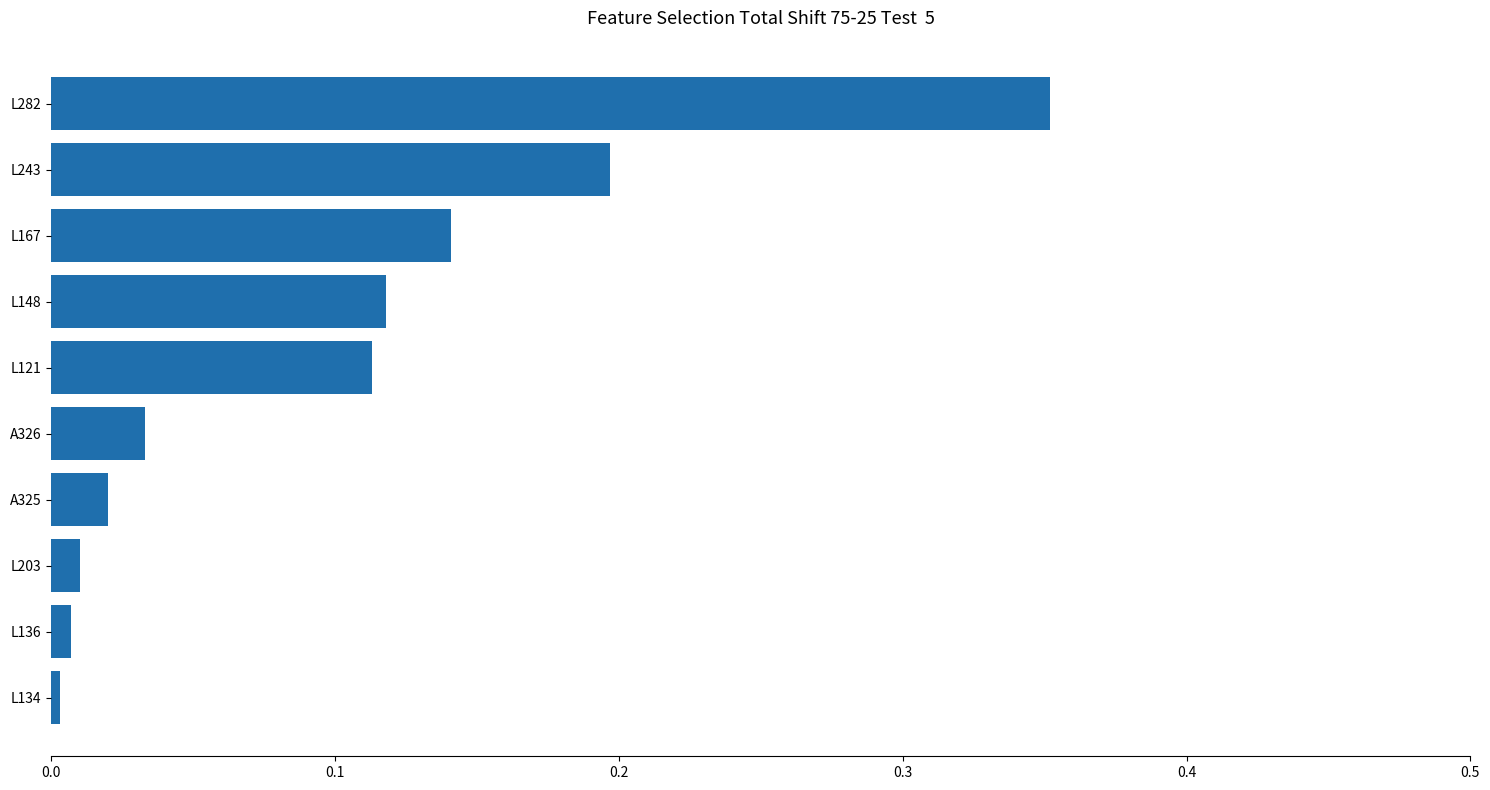

What is the sum of all values?

1.0